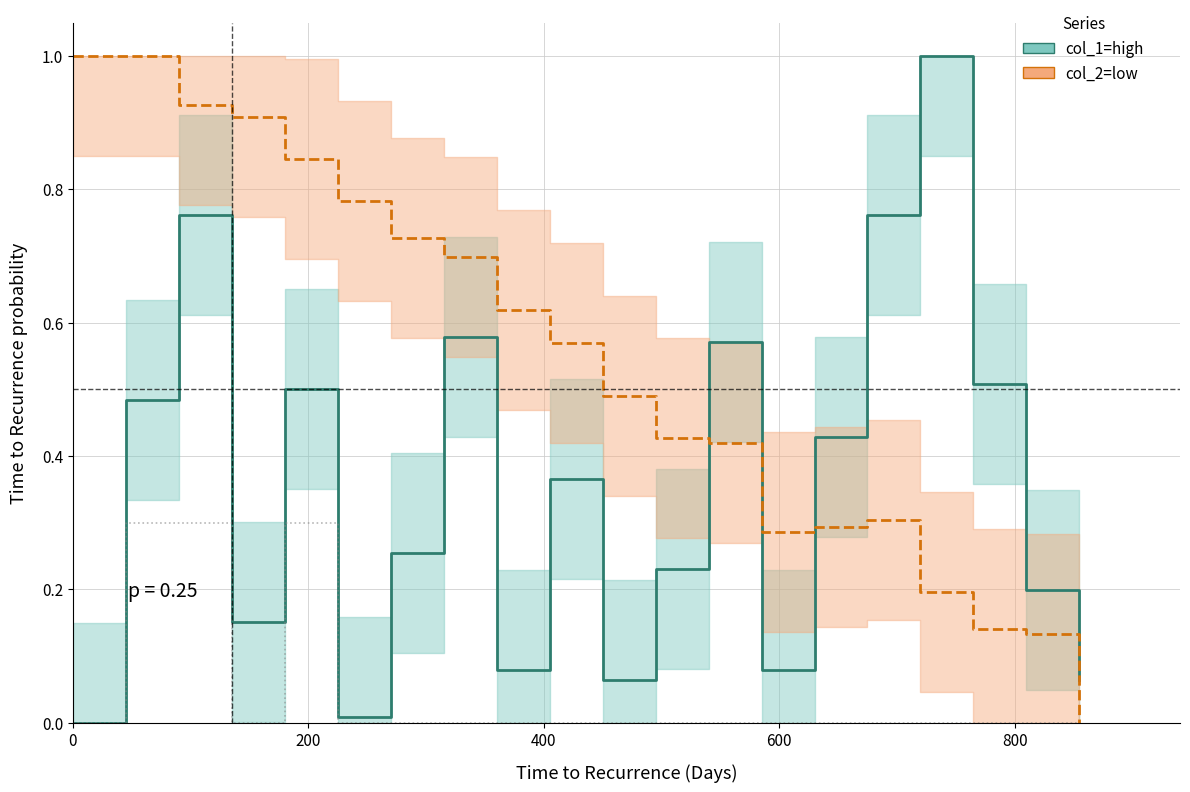

Count the number of categories in the chart.

20